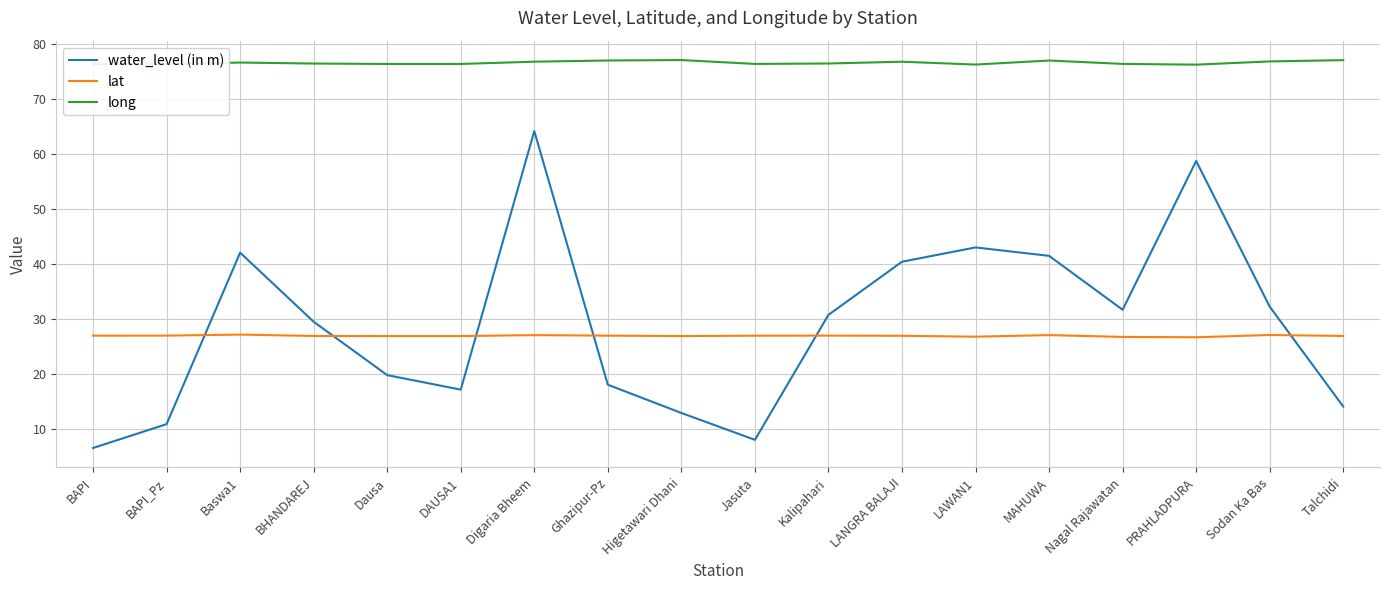

At how many categories does at least one series exceed 13?

18